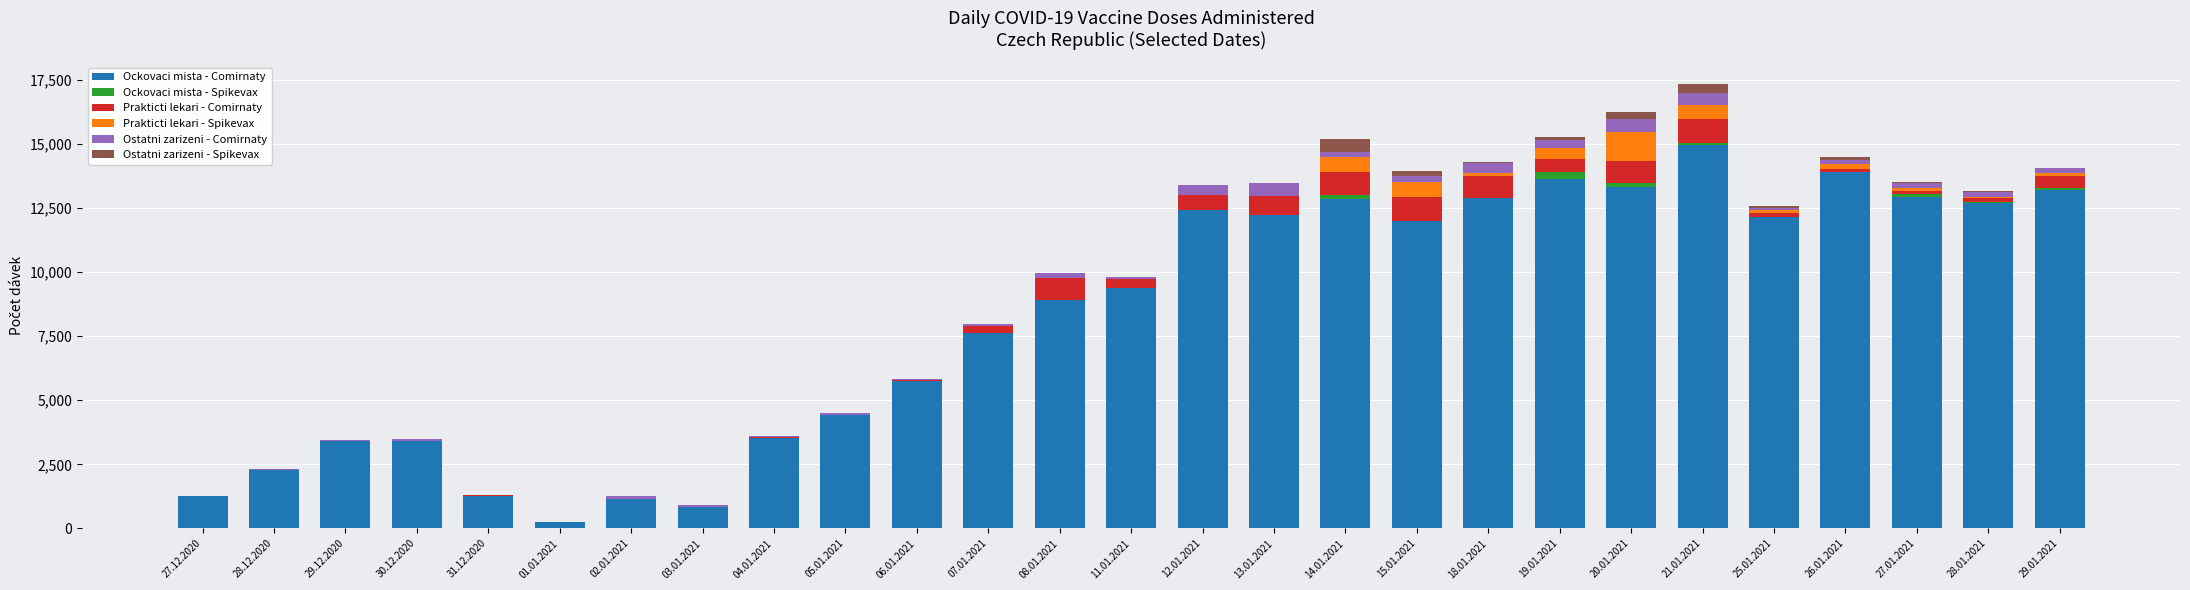

Is it true that Ockovaci mista - Comirnaty equals 1156 at 02.01.2021?

True